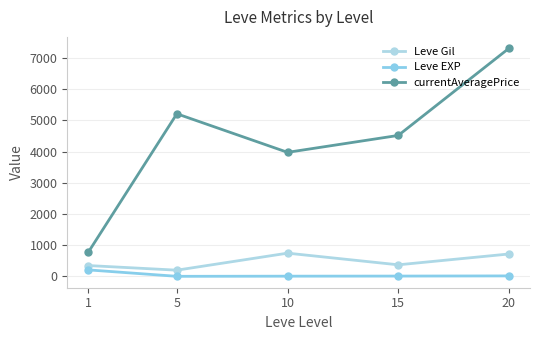

What is the value of the Leve EXP point at the 1st from the left?

210.7